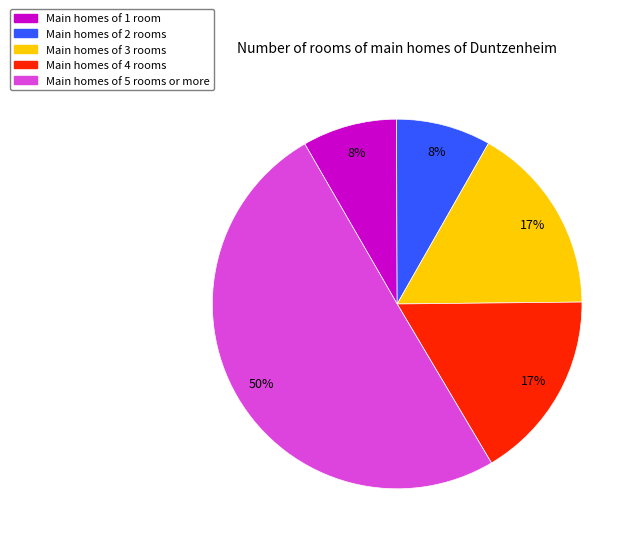

Which slice is the largest?

Main homes of 5 rooms or more